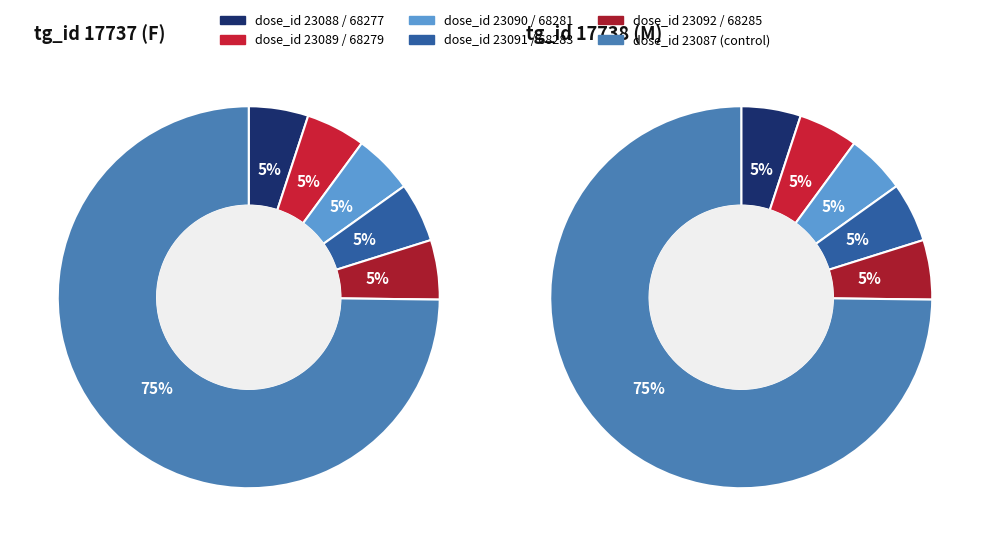

How much of the chart is everything except dose_id 23091?

95.0%